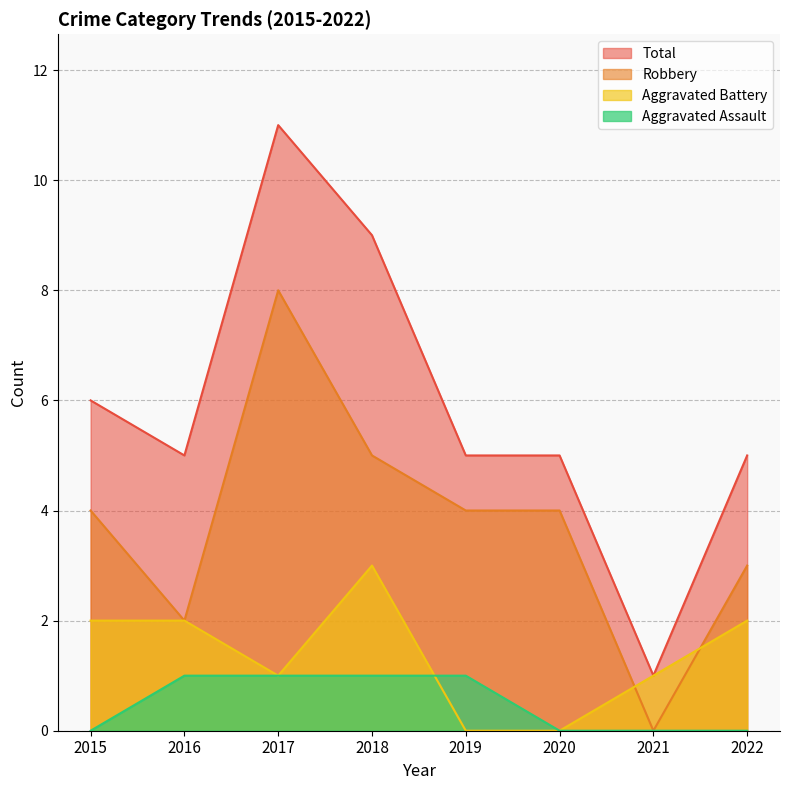

How many lines are shown in the chart?

4